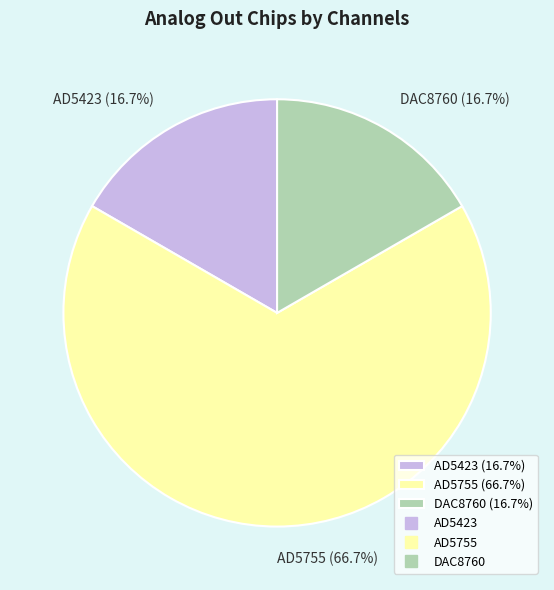

Is the sum of DAC8760 and AD5755 greater than half?

Yes